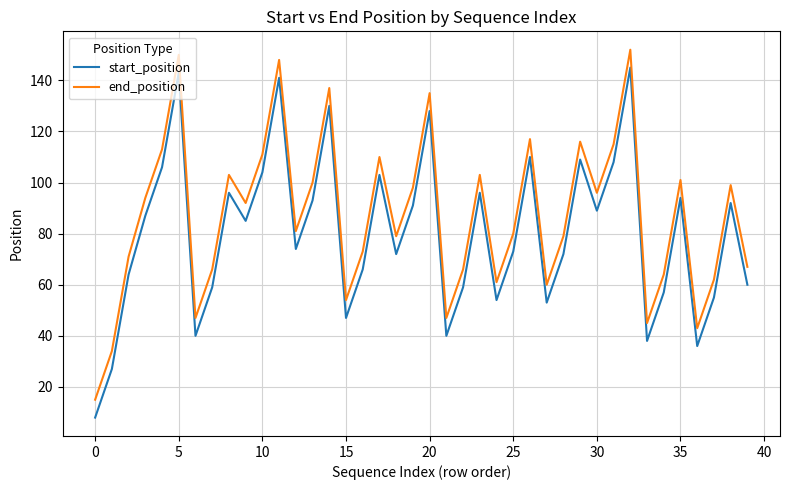

What is the sum of all start_position values?

3204